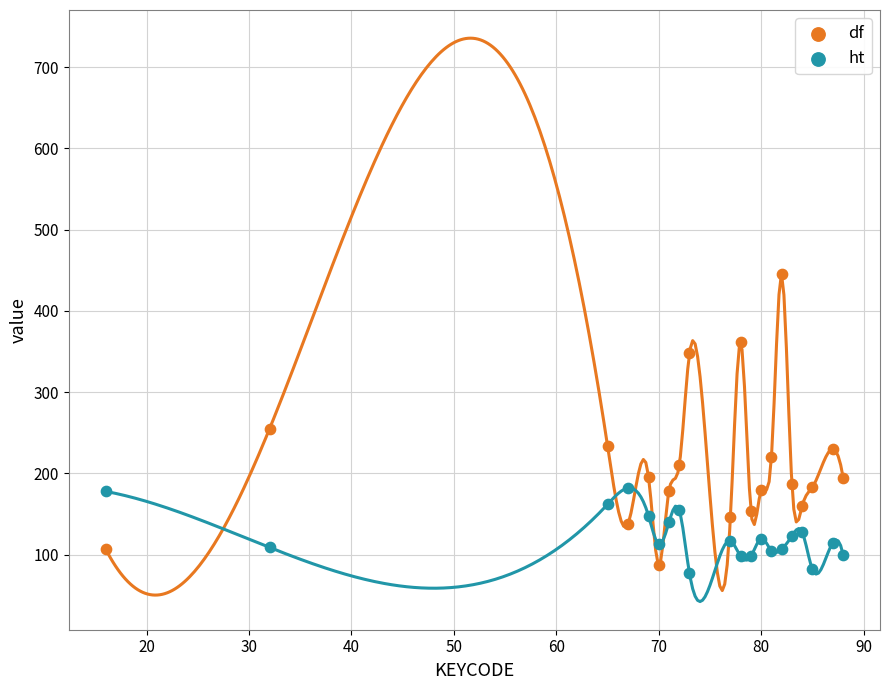

Across all data points, what is the range of Y values (max minus min)?

369